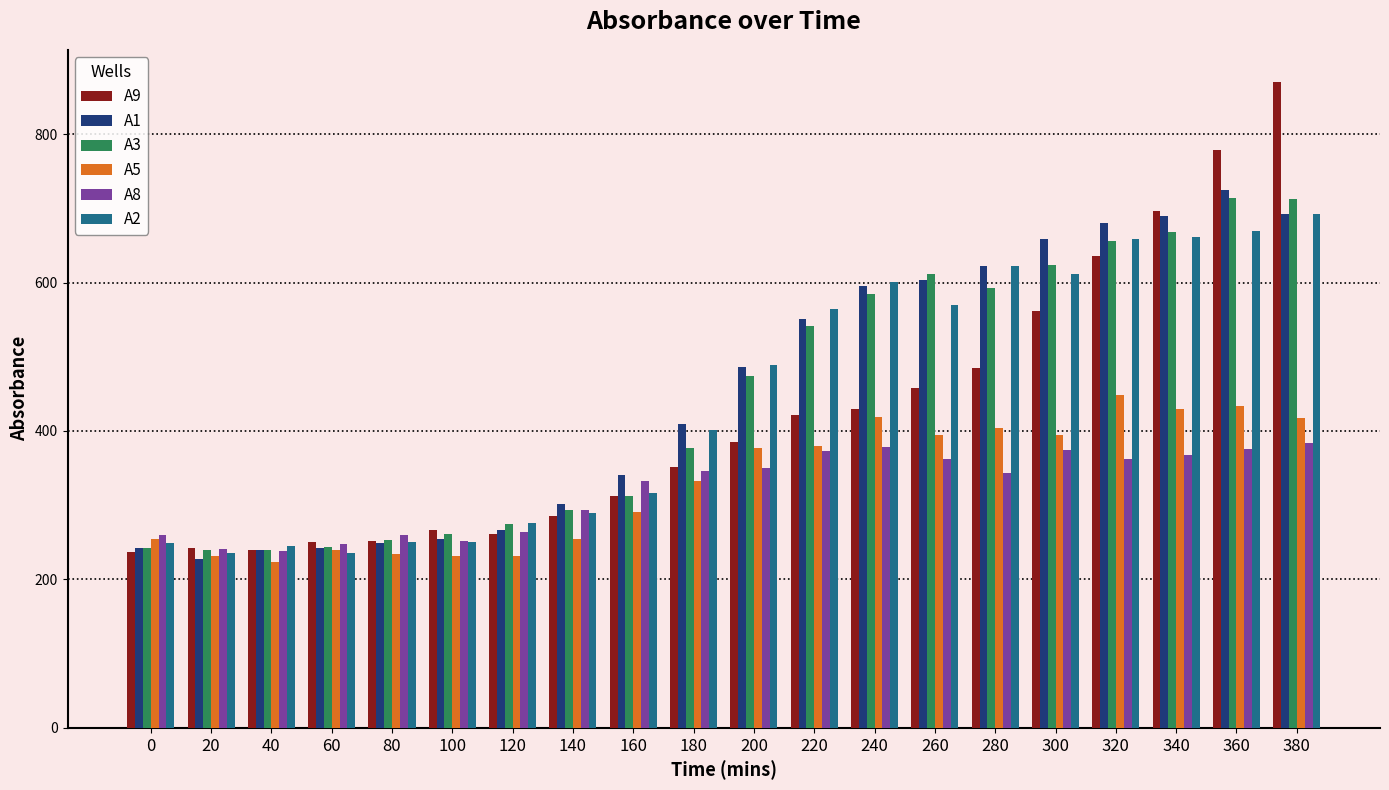

What is the spread (max minus min) of values at 160?

50